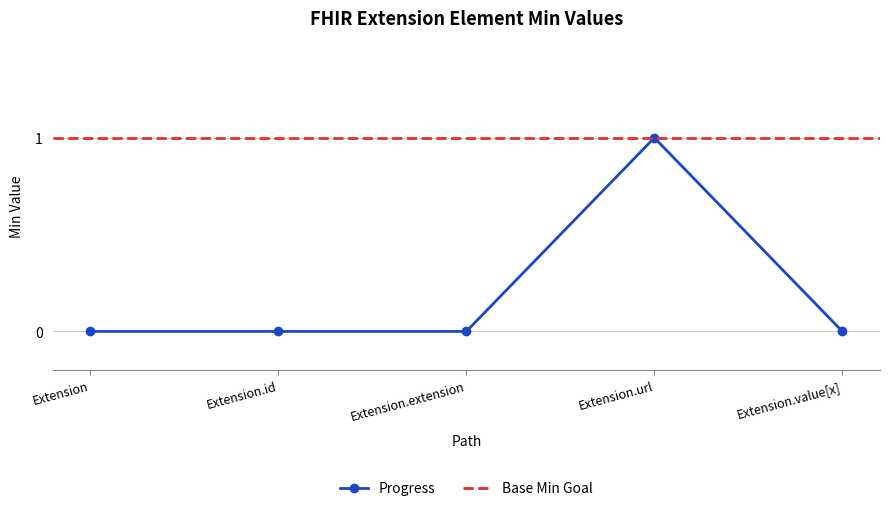

List the labels in order of value, smallest first.

Extension, Extension.id, Extension.extension, Extension.value[x], Extension.url